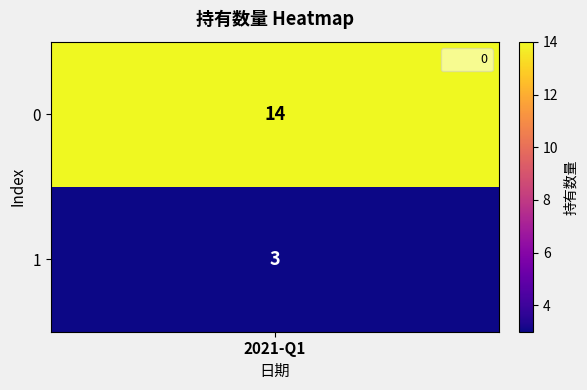

Where is the data nearest to the value 8?

1